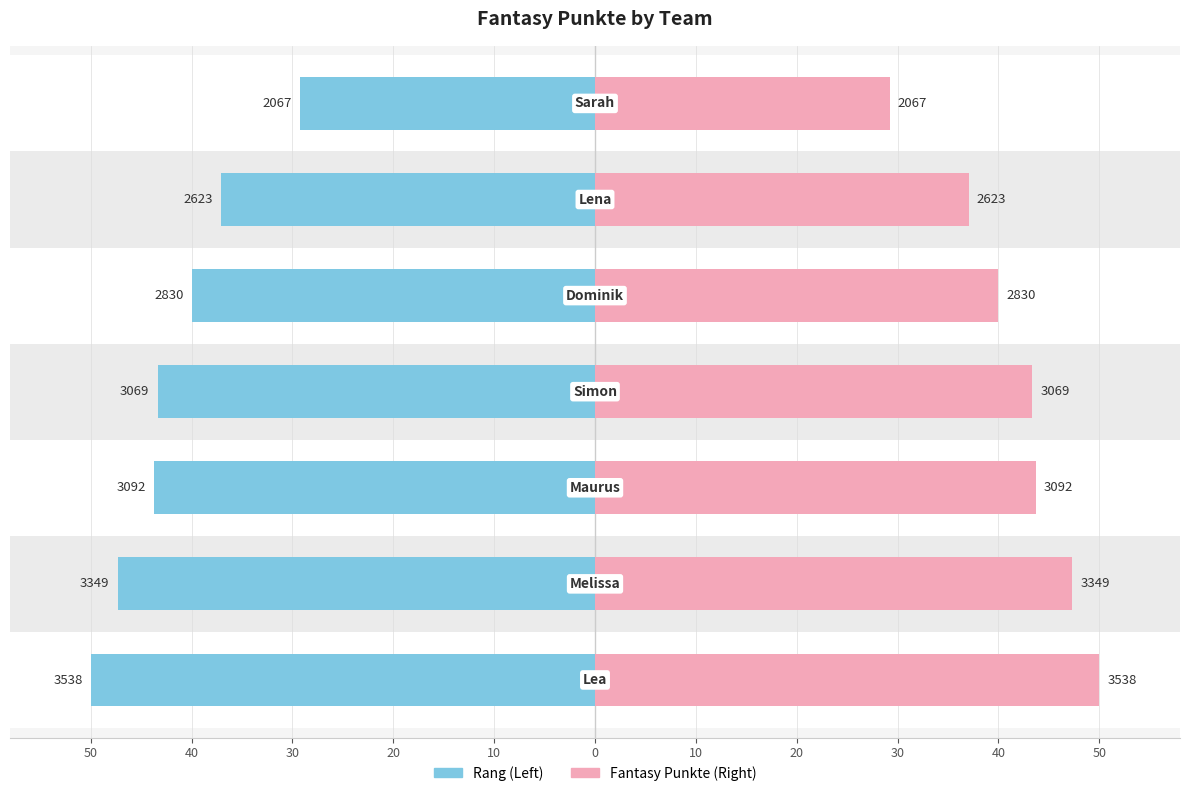

Is it true that Fantasy Punkte (right) equals 50.0 at 50?

True